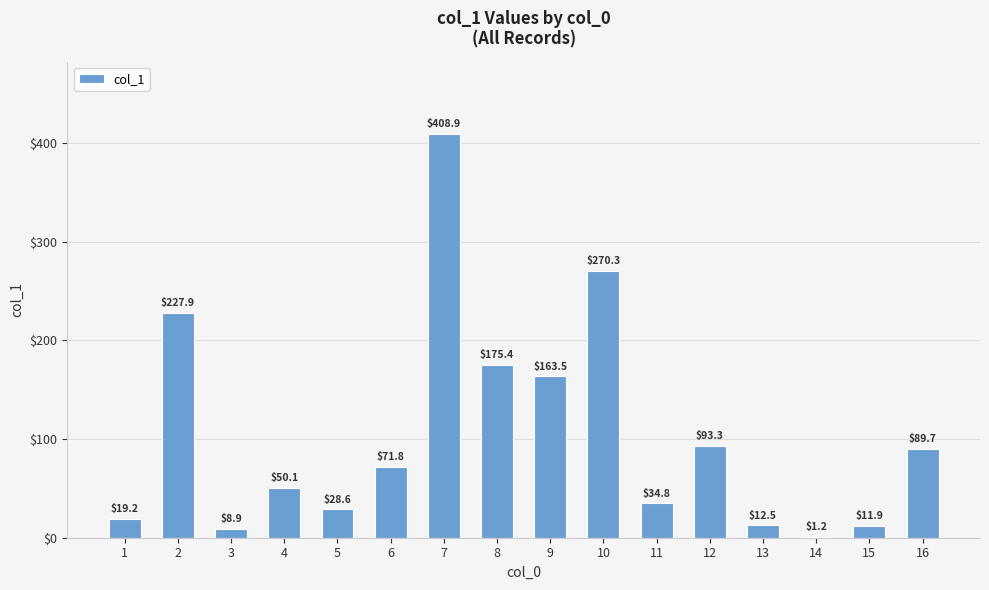

What is the ratio of the value at 1 to the value at 2?

0.1